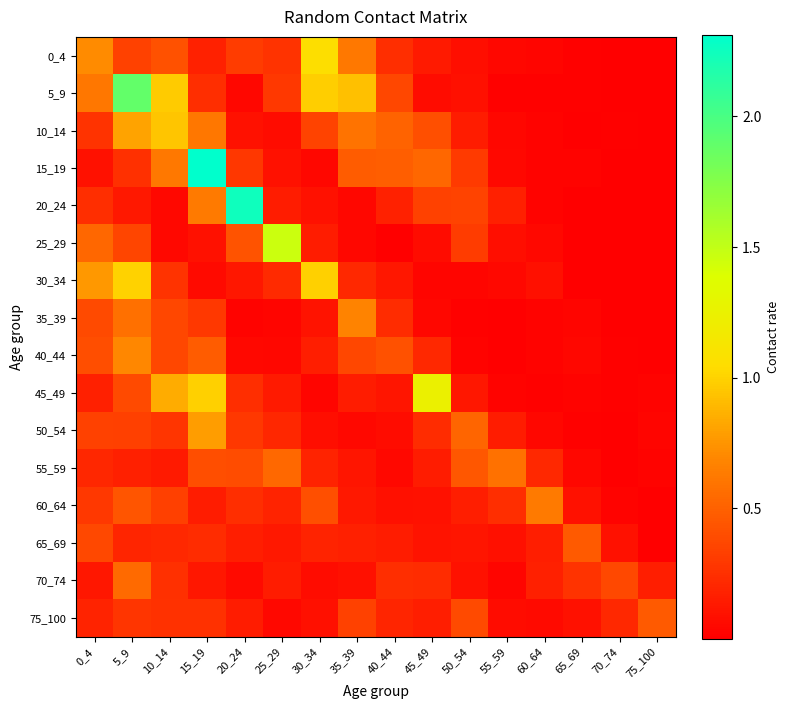

At which category is the sum across all series the highest?

5_9